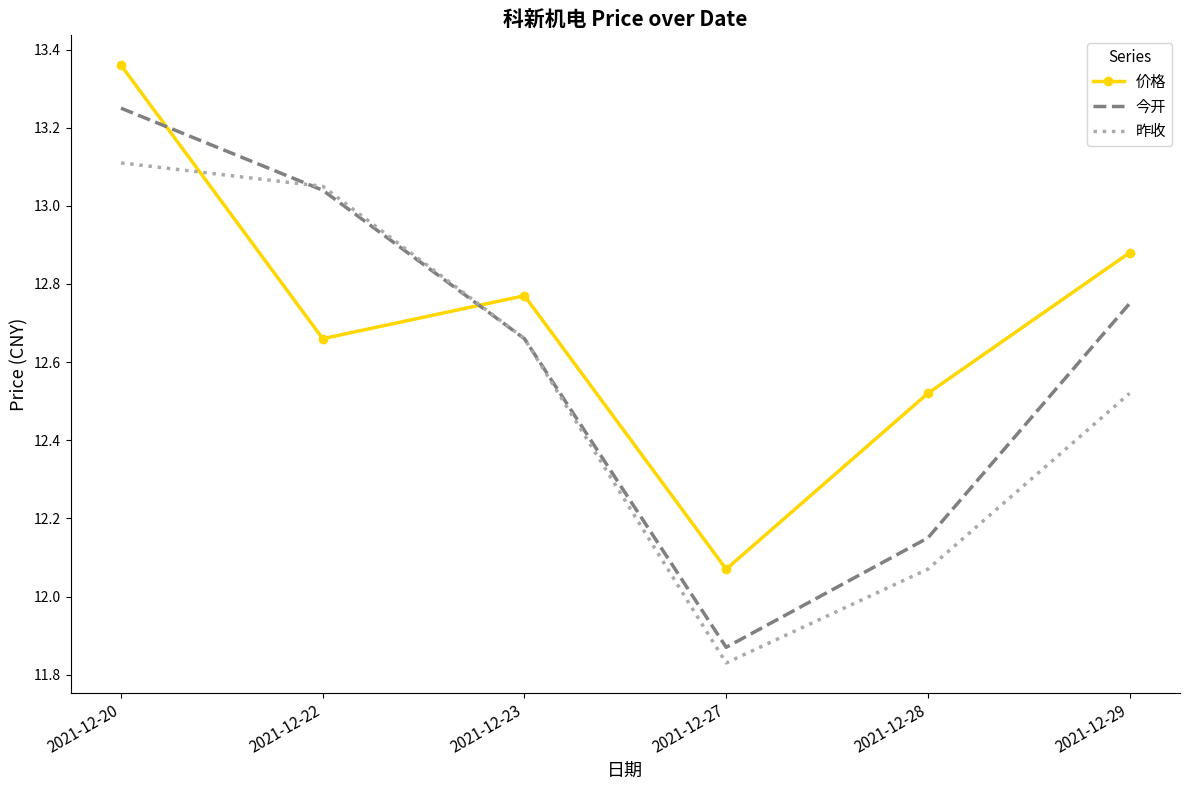

The 价格 series shows 17.5 at 2021-12-22. True or false?

False